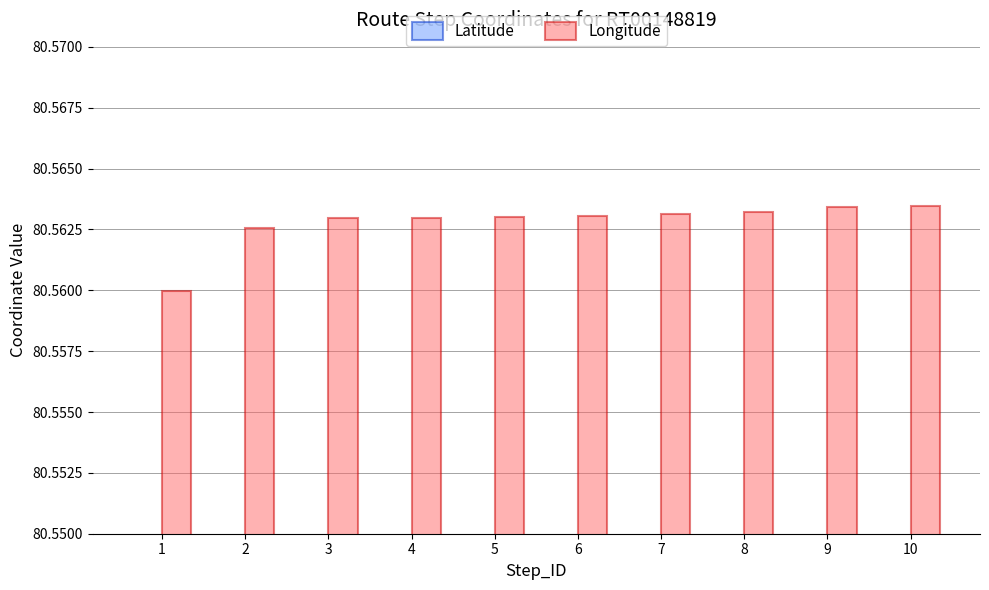

What value does the Latitude series have at 3?

16.7